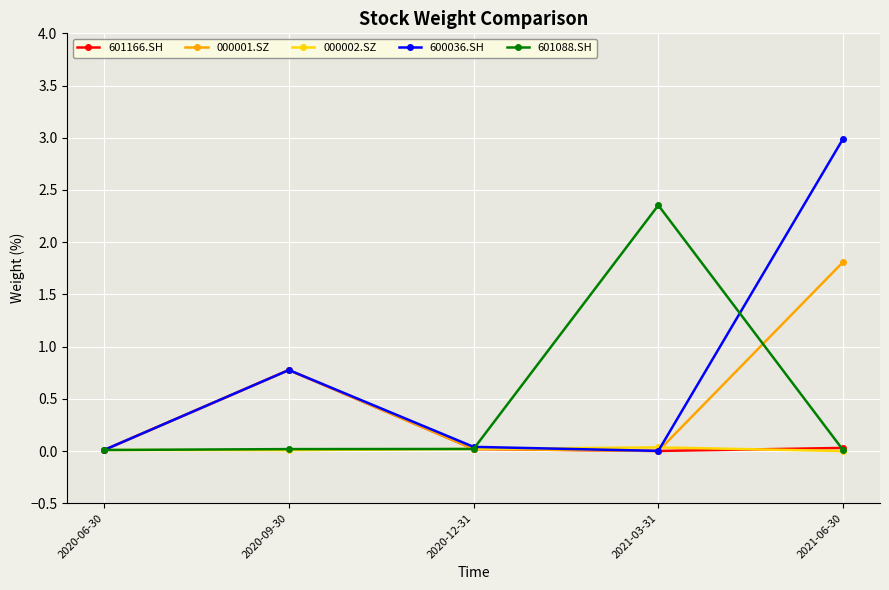

What are all the series names shown in the legend?

601166.SH, 000001.SZ, 000002.SZ, 600036.SH, 601088.SH